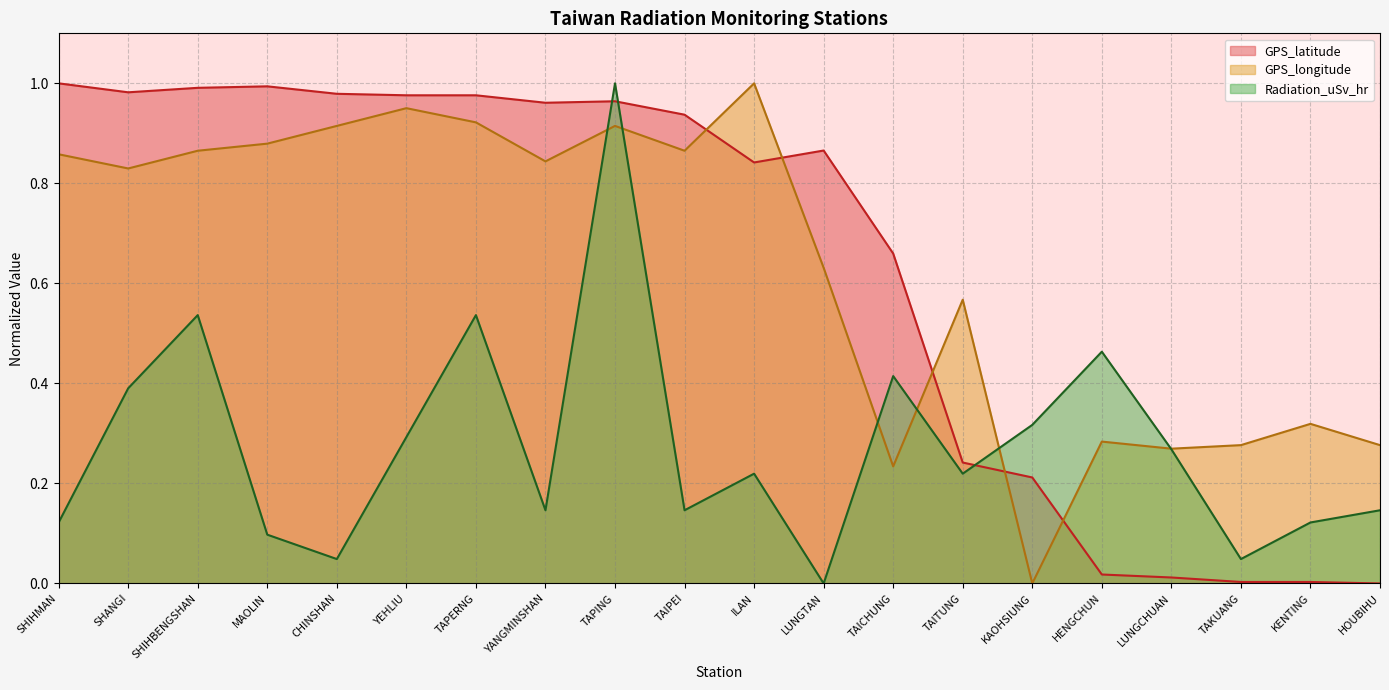

After their last crossing, which series has the higher values: GPS_latitude or Radiation_uSv_hr?

Radiation_uSv_hr